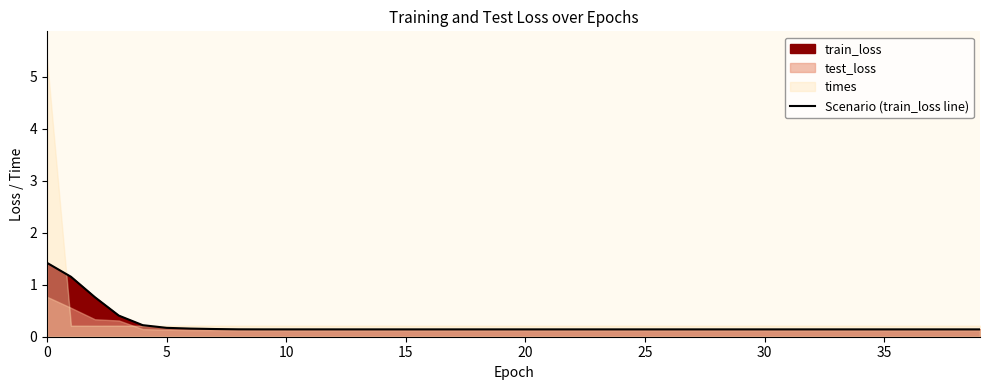

The value of Scenario (train_loss line) at 5 is 0.2. True or false?

True